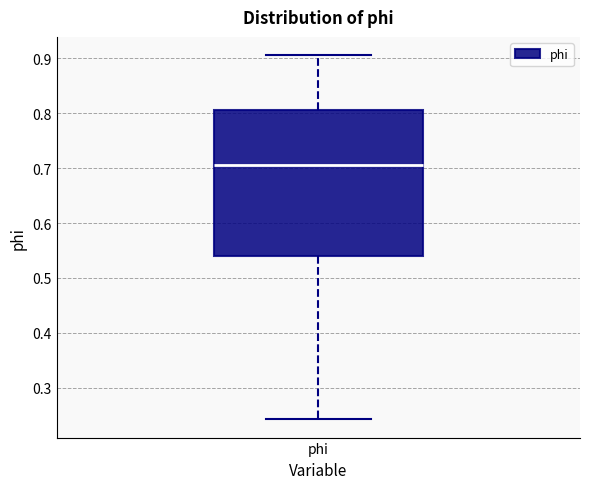

Read this box plot against the y-axis: the position of the median line, the range covered by the box, and the ends of both whiskers. The values are not printed on the chart, so give them approximately, as read against the axis.

median 0.71, box 0.54 to 0.81, whiskers 0.24 to 0.91